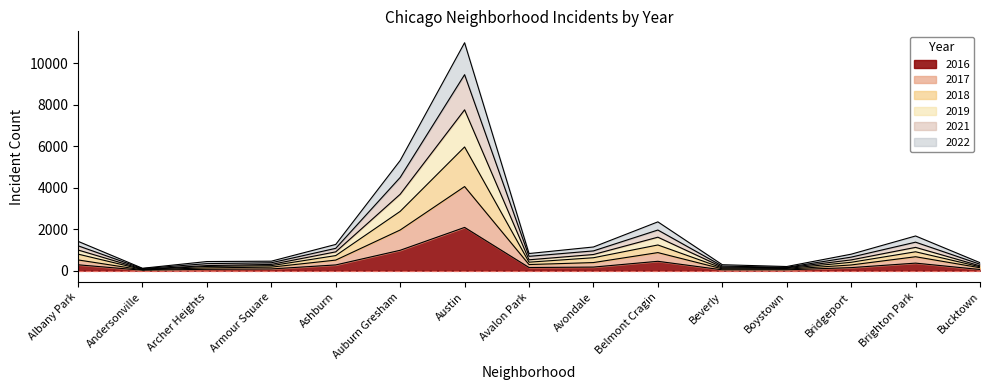

True or false: 2018 and 2019 cross at least once.

False